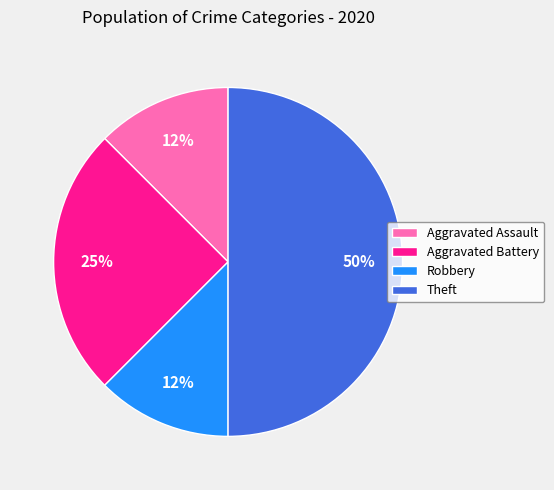

Is the sum of Aggravated Assault and Aggravated Battery greater than half?

No